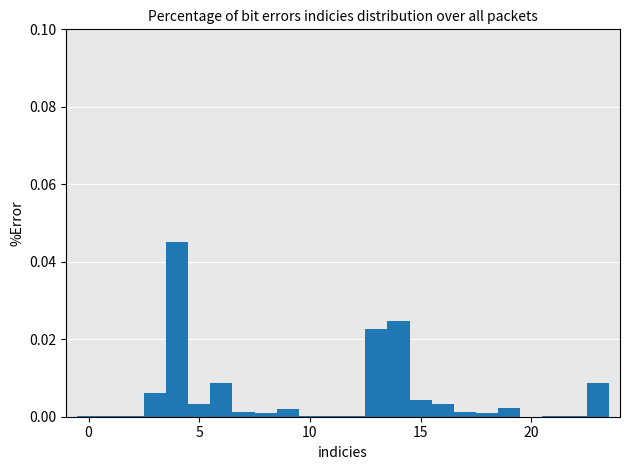

Around what value on the x-axis is the tallest bar? Give the approximate position of its centre, as read against the axis.

4.0